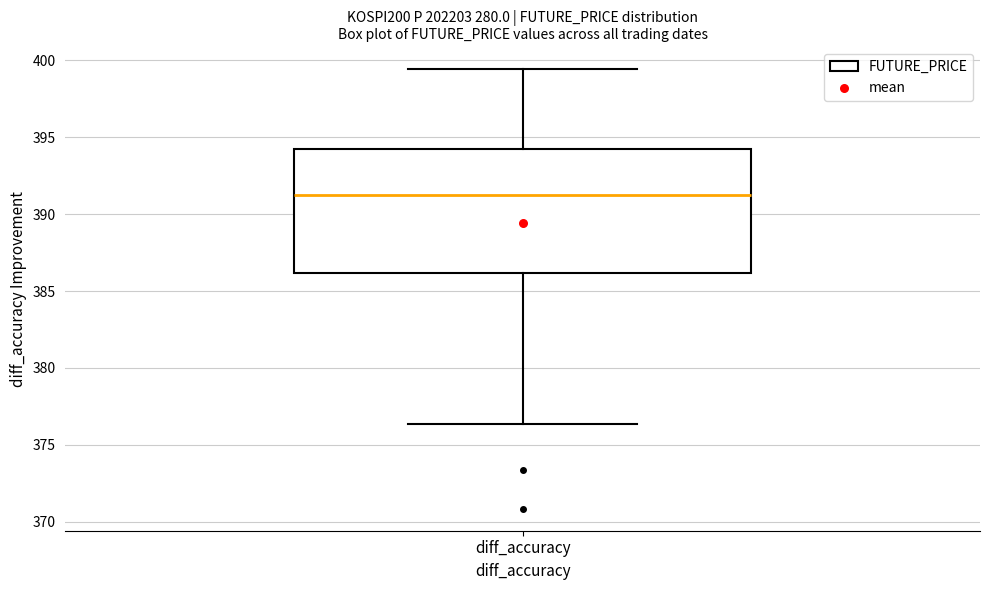

Transcribe this box plot: give where the median line is, the range the box spans, and where the two whiskers end, as read against the y-axis. The values are not printed on the chart, so give them approximately, as read against the axis.

median 391.0, box 386.0 to 394.5, whiskers 376.5 to 399.5